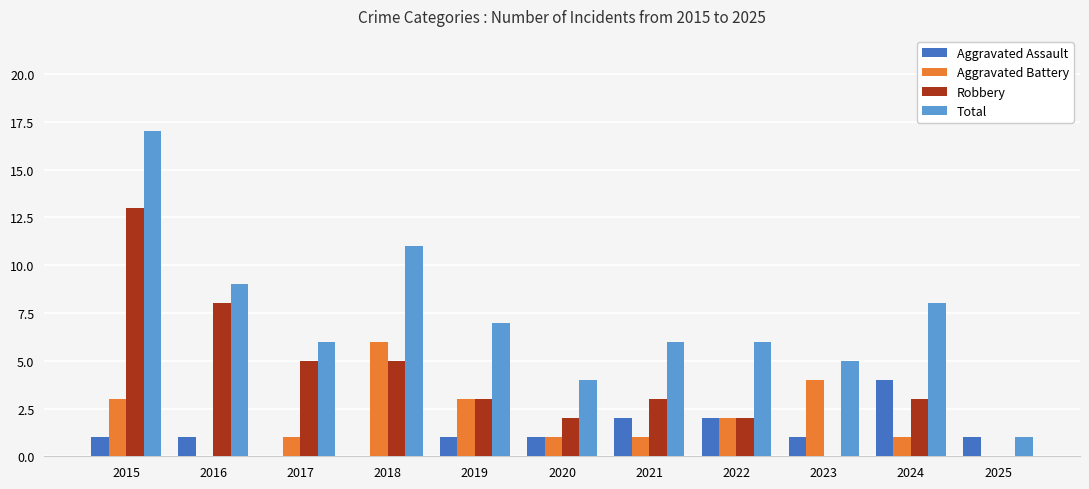

Is the value of Aggravated Assault at 2016 greater than the value of Total at 2024?

No